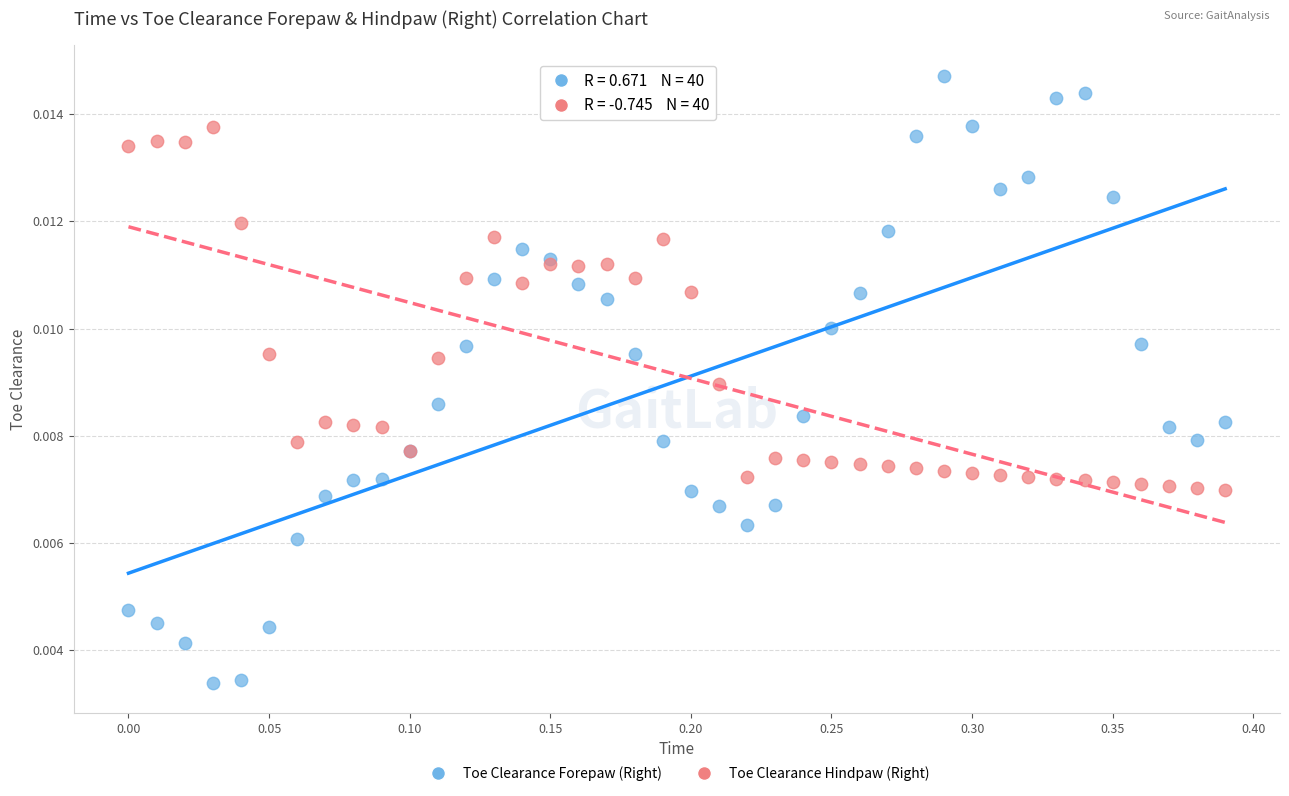

Which series has the largest Y range (max minus min)?

Toe Clearance Forepaw (Right)